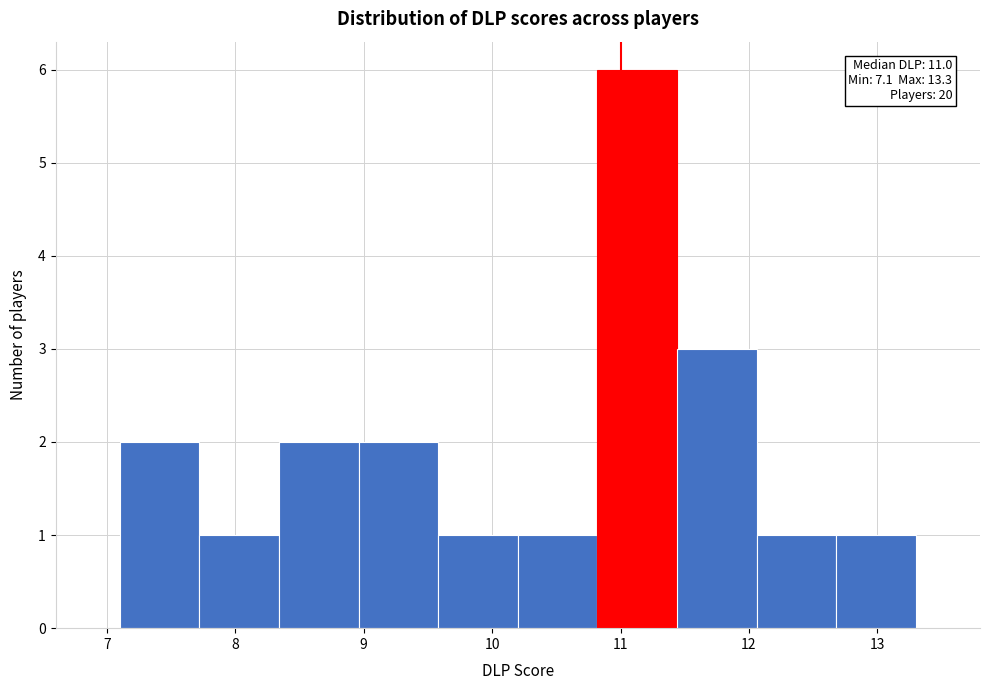

Which range on the x-axis has the tallest bar?

10.82 to 11.44